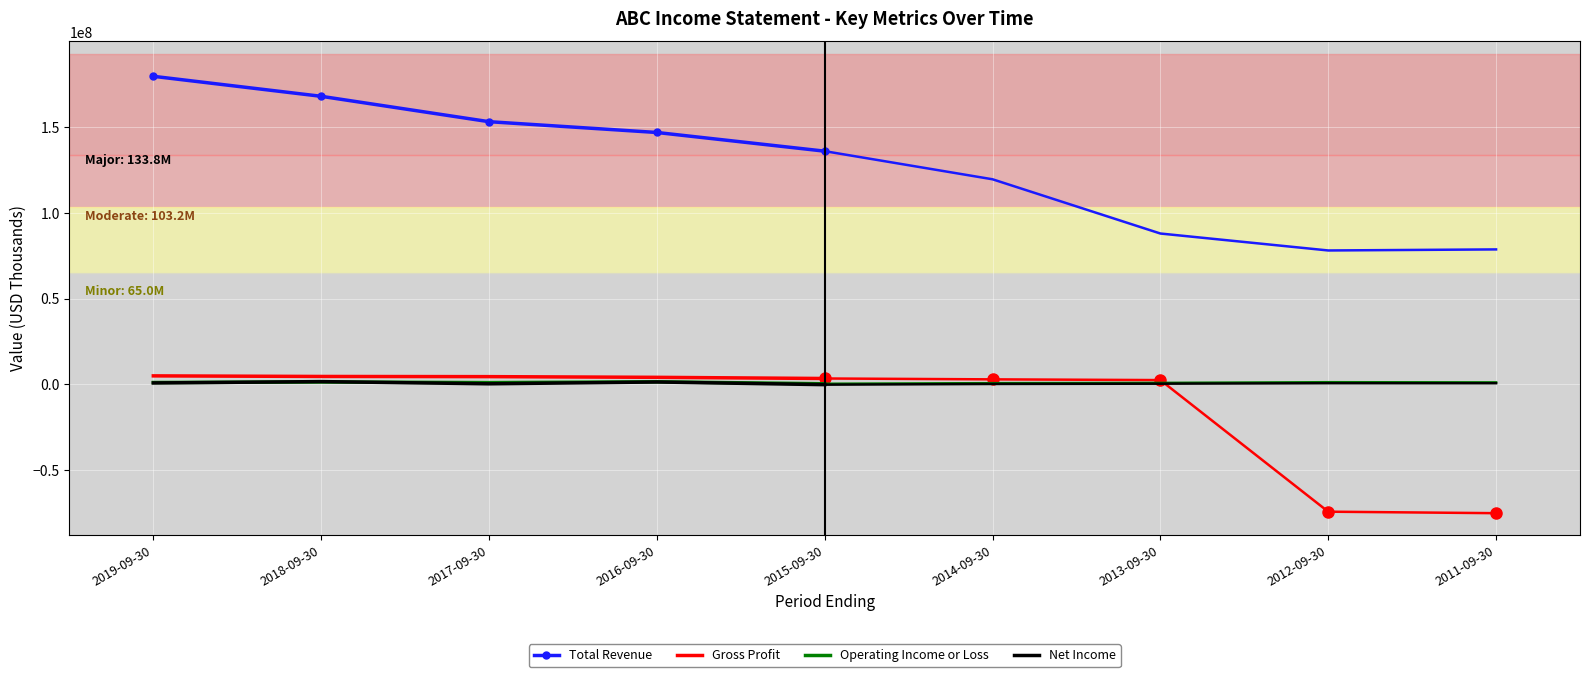

The Gross Profit series shows 3463800 at 2015-09-30. True or false?

True